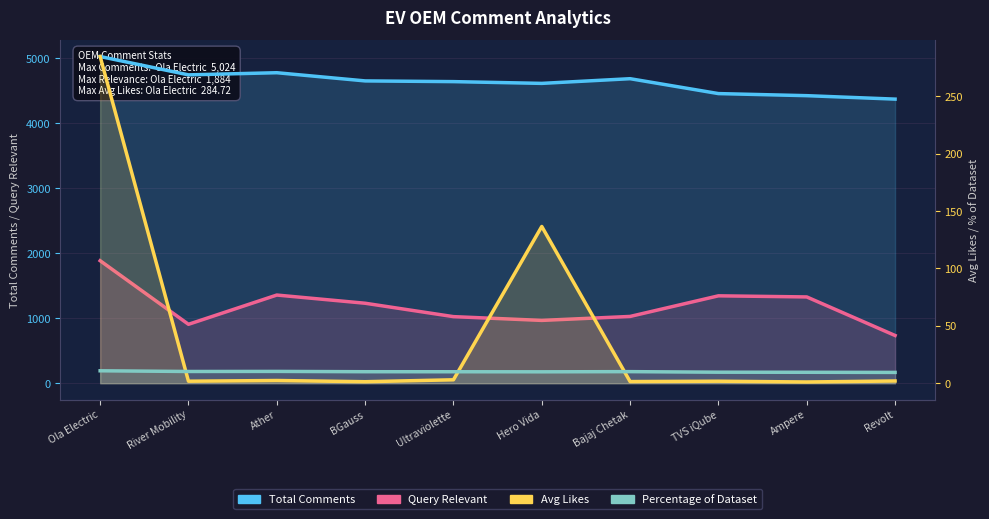

At how many categories does at least one series exceed 266?

10